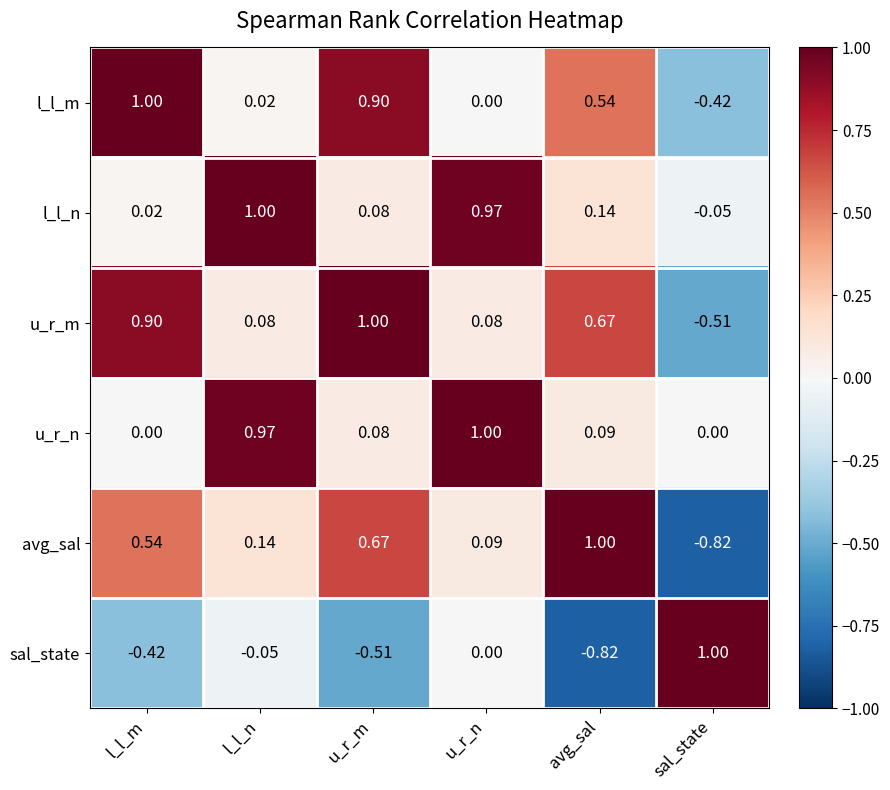

At which label is l_l_m closest to 0?

u_r_n